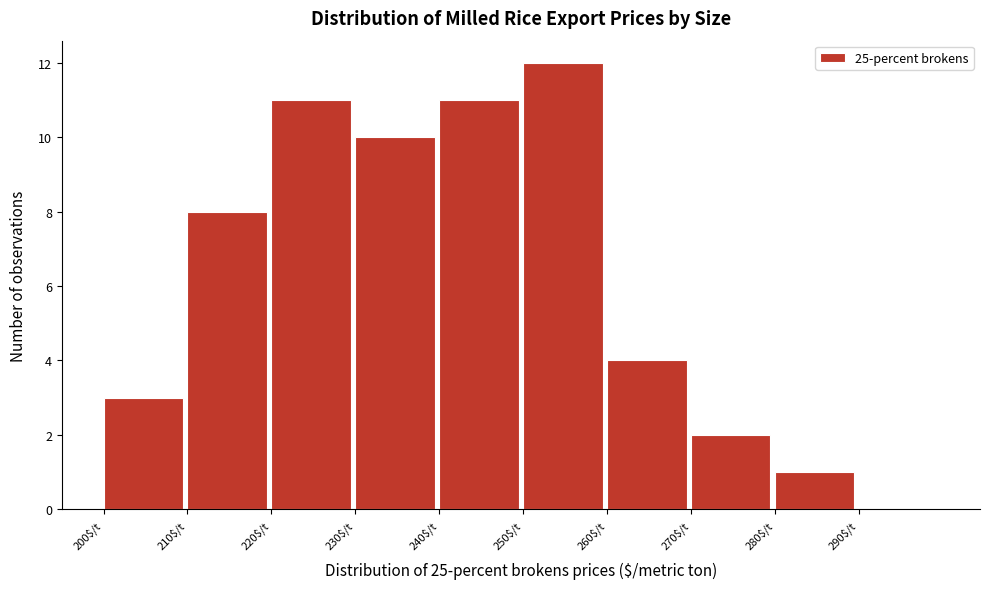

Which range on the x-axis has the tallest bar?

250 to 260